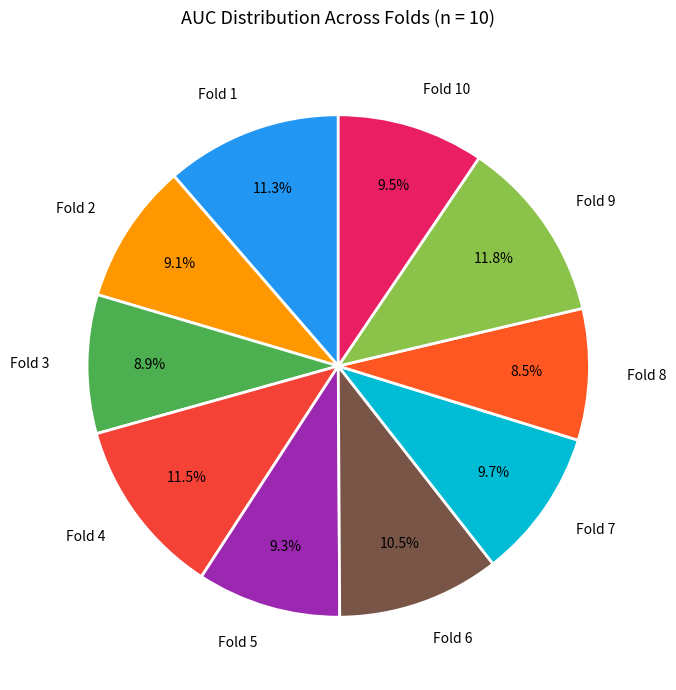

Which has a higher value, Fold 2 or Fold 4?

Fold 4